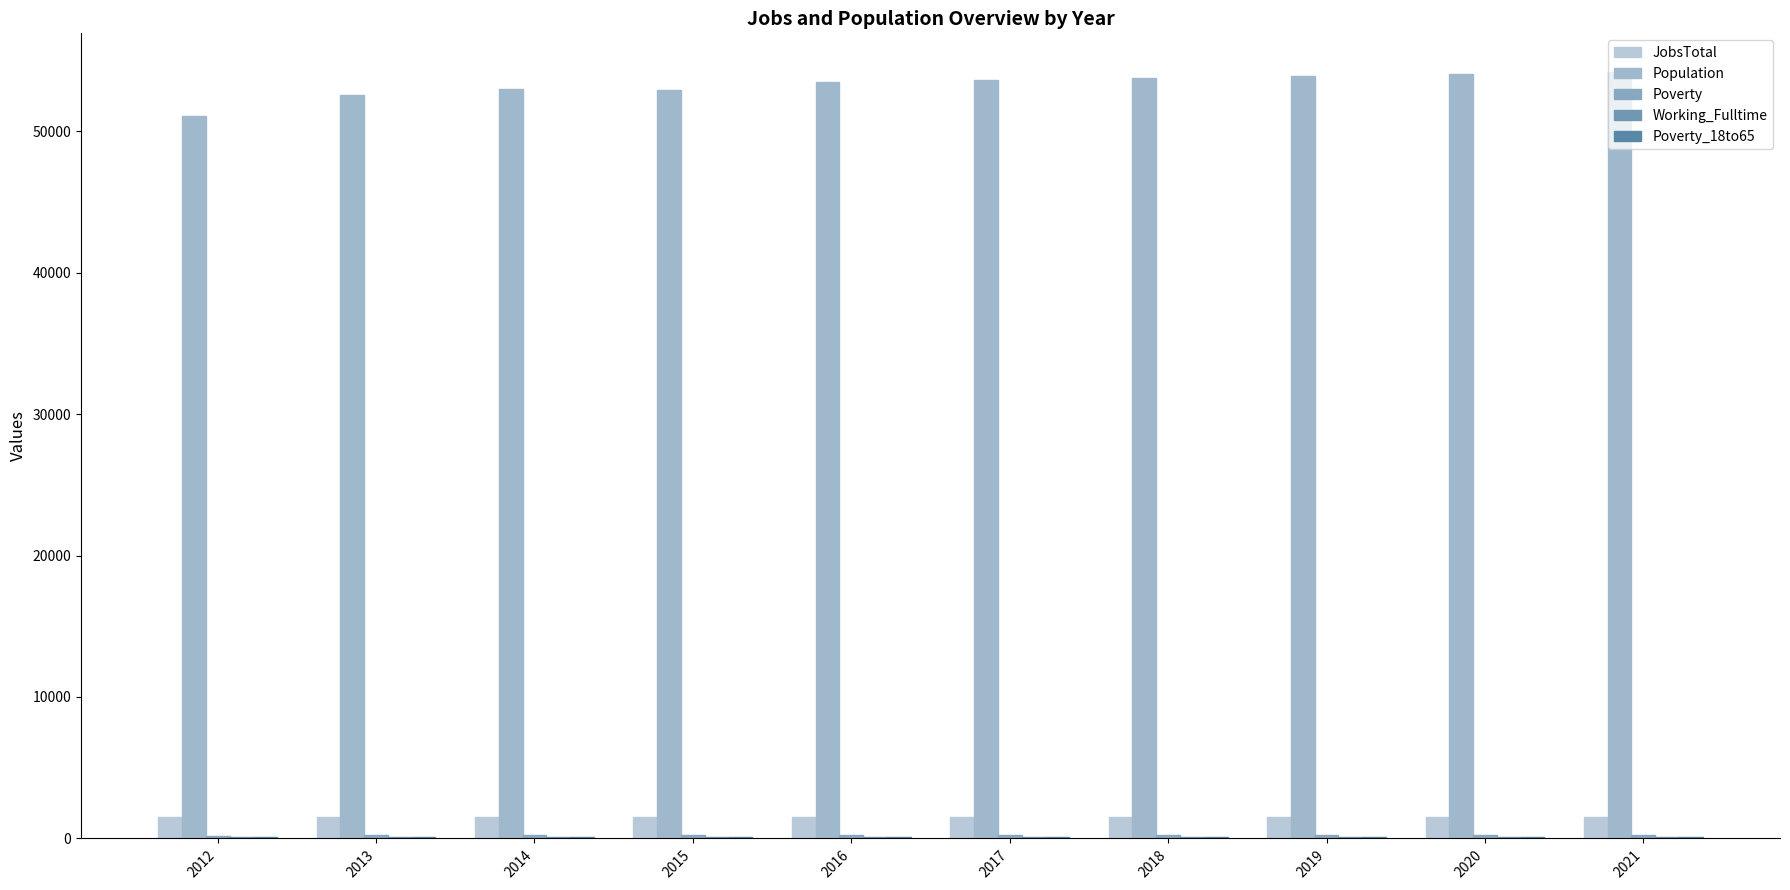

Count the number of categories in the chart.

10